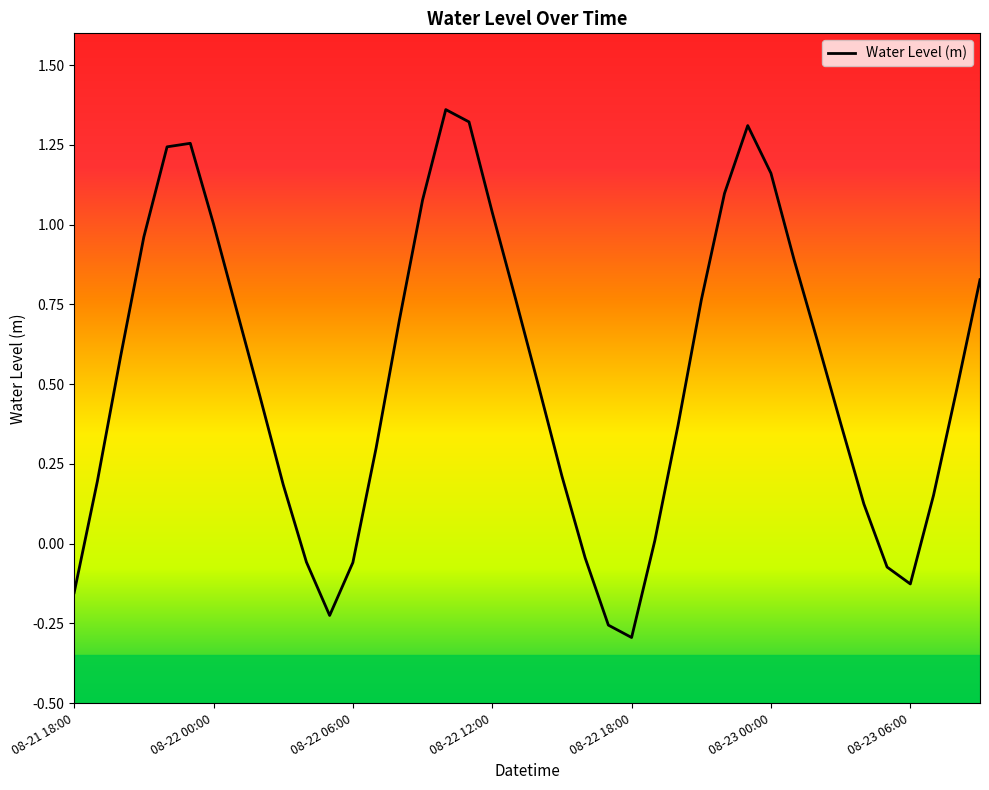

What is the difference between the maximum and minimum values?

1.7